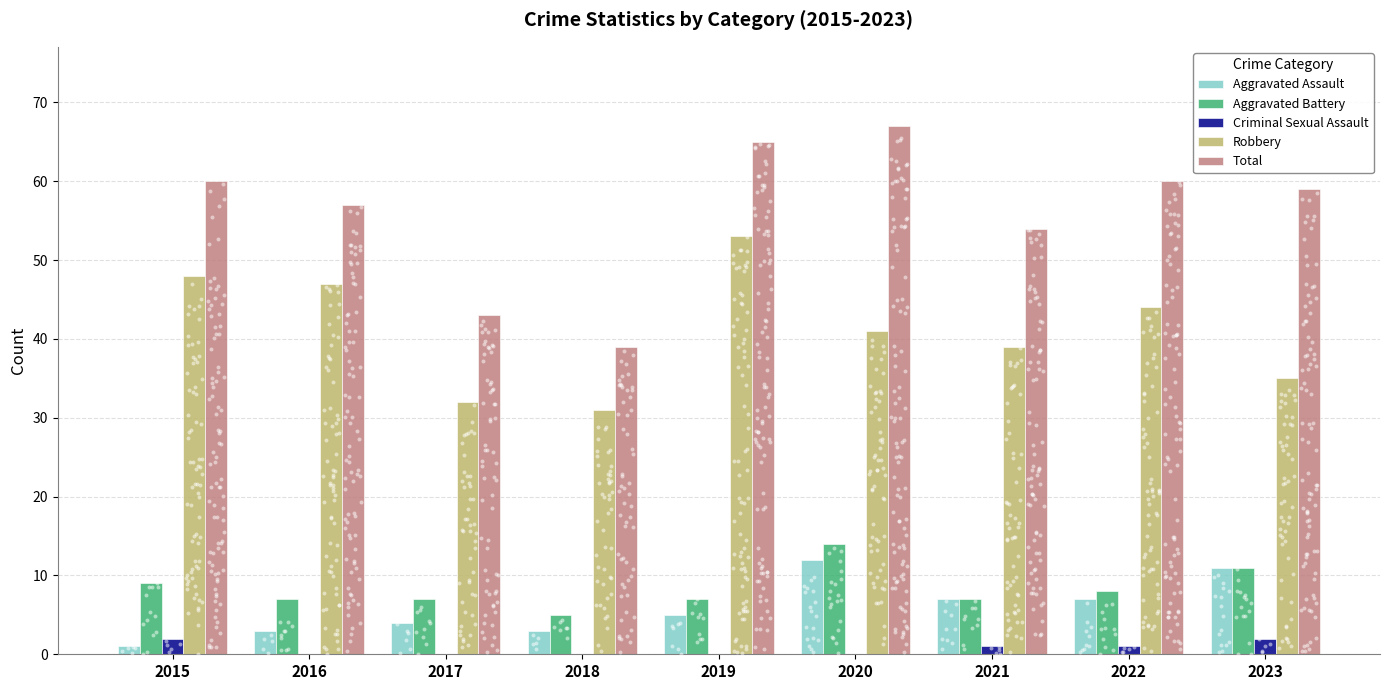

What are all the series names shown in the legend?

Aggravated Assault, Aggravated Battery, Criminal Sexual Assault, Robbery, Total